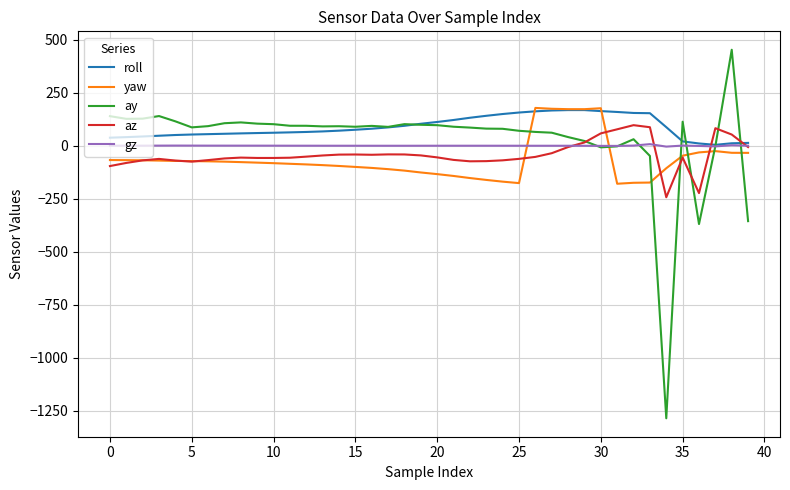

What is the highest value of the ay series?

452.5